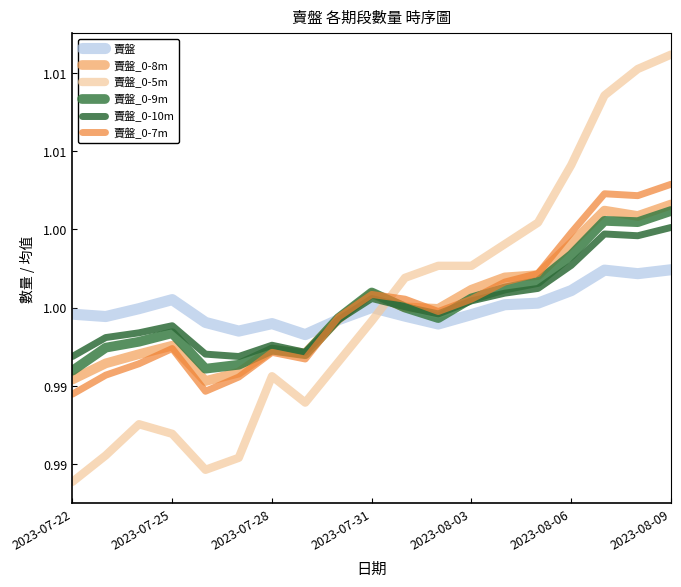

Does the chart display data point markers on the line(s)?

No